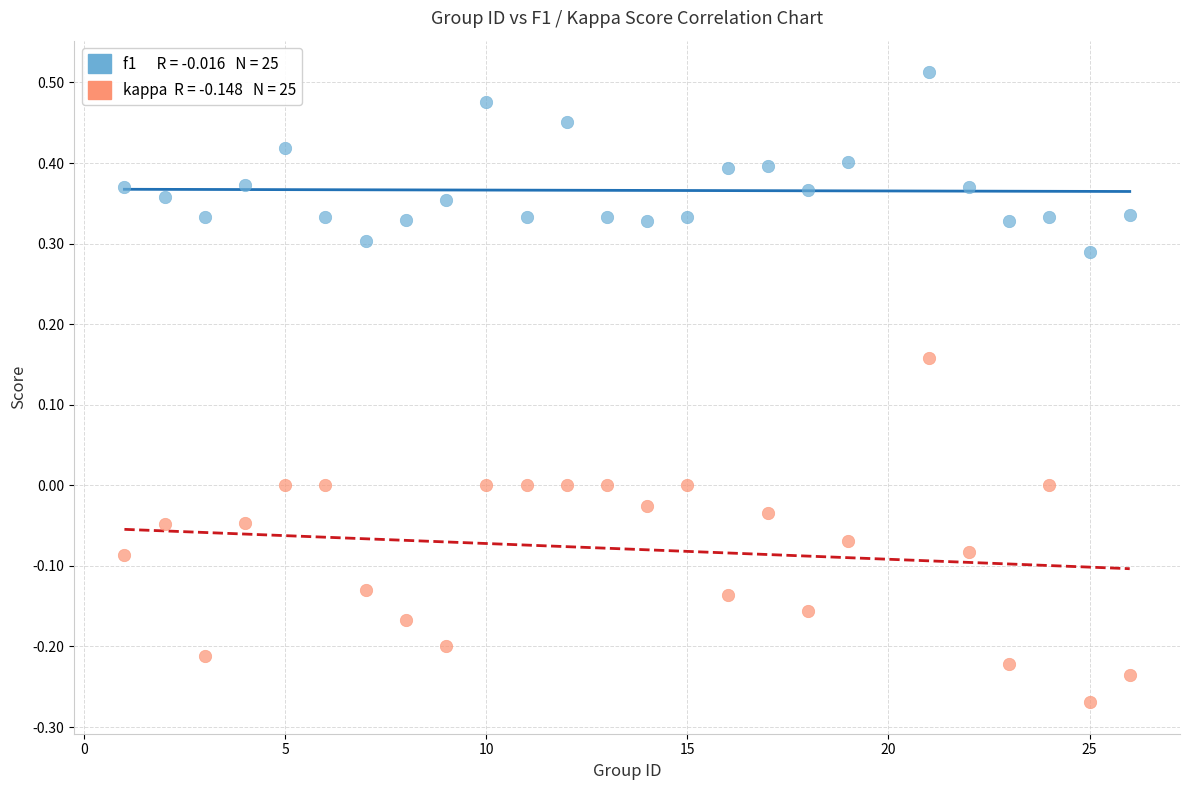

Across all data points, what is the range of Y values (max minus min)?

0.8